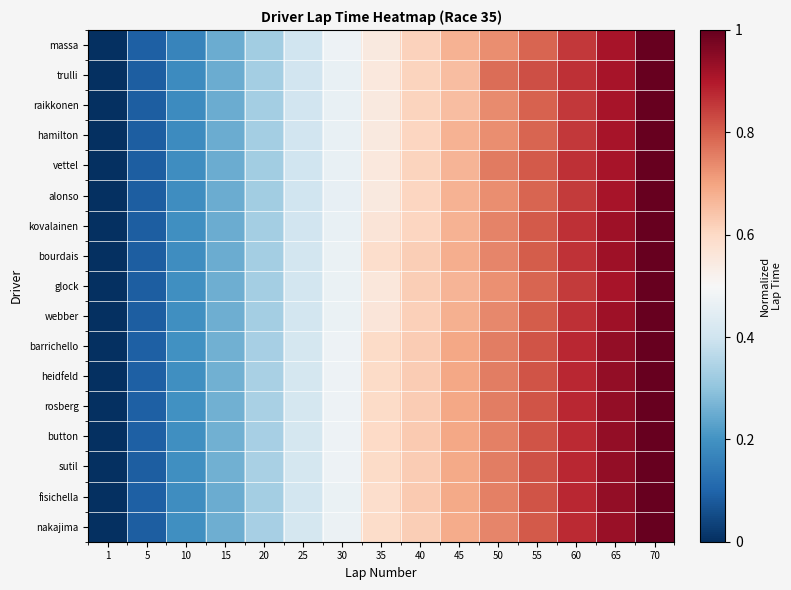

At which category does the chart reach its peak across all series?

70